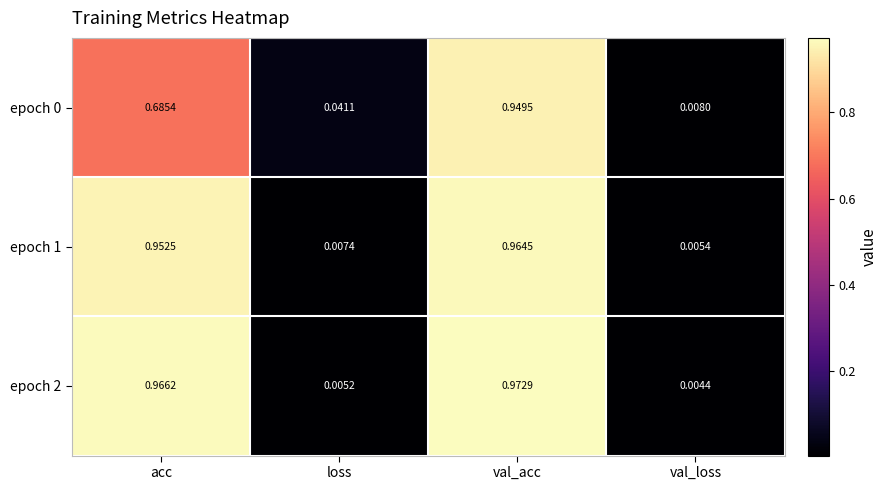

At which label does epoch 1 reach its peak?

val_acc